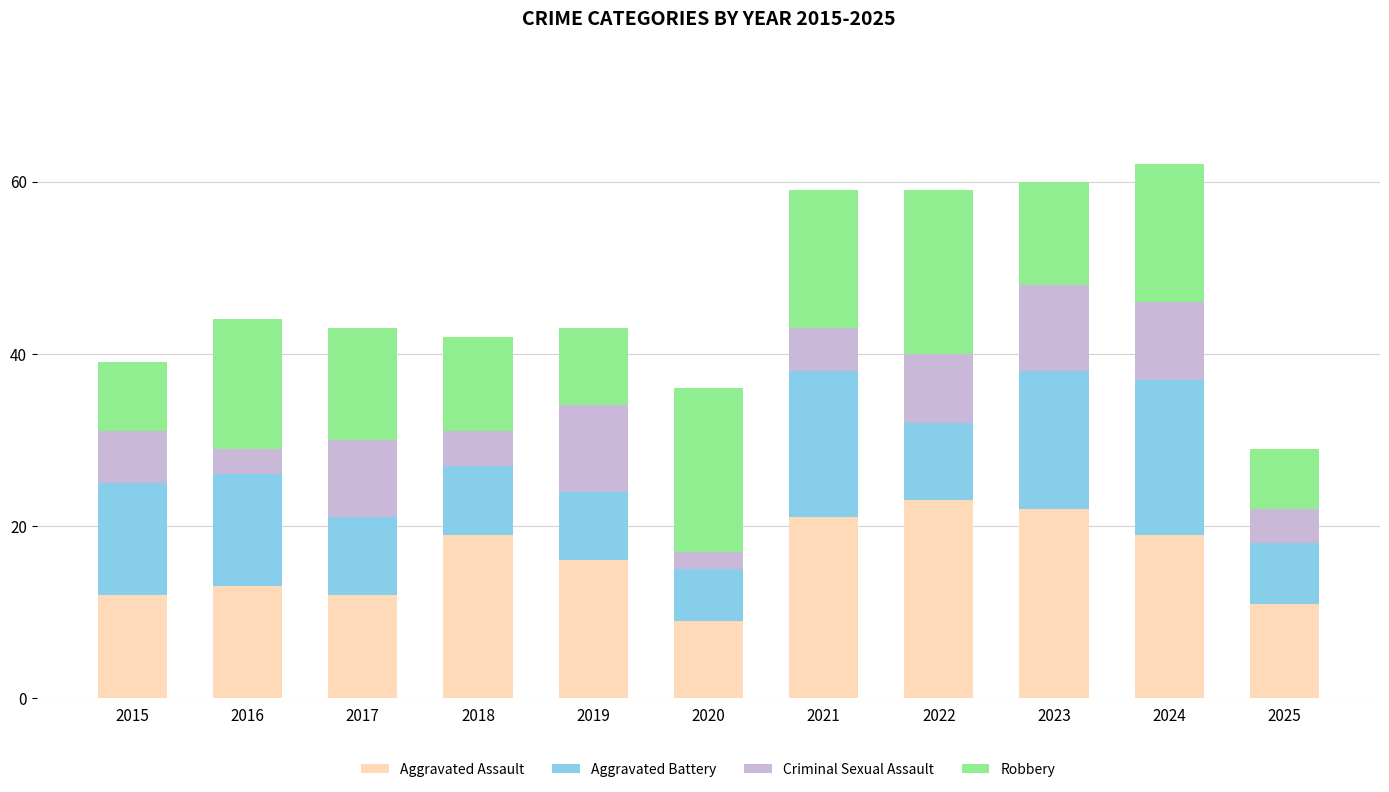

What is the difference between the second highest and minimum values in the Aggravated Assault series?

13